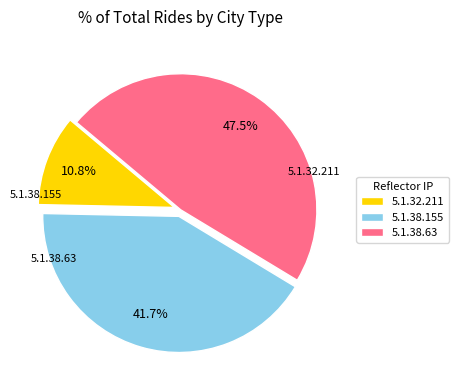

What is the smallest slice in the pie chart?

5.1.32.211